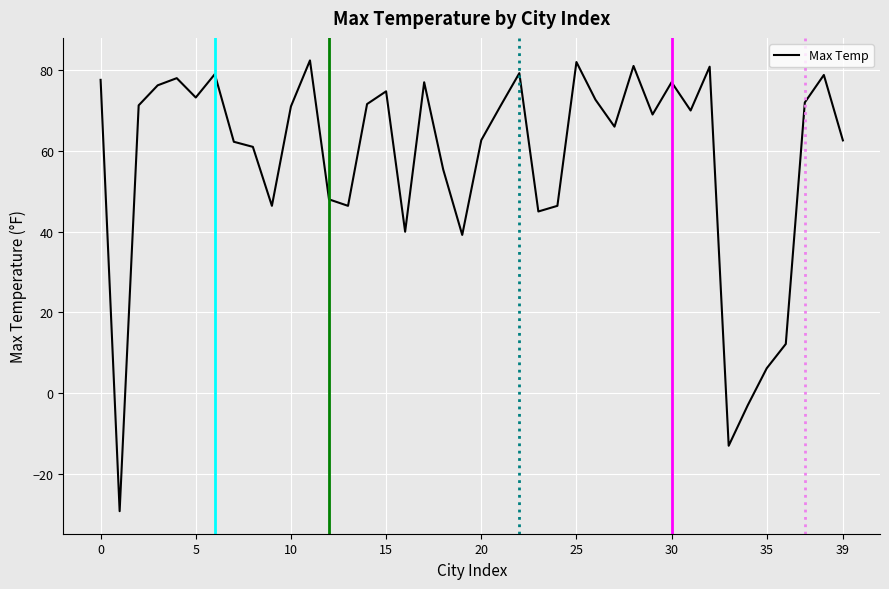

What is the maximum value shown in the chart?

82.4